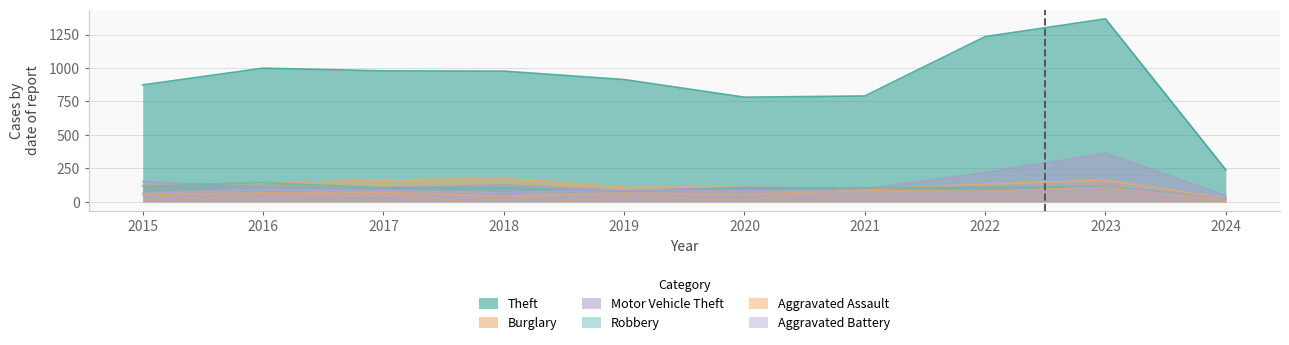

Rank the series at 2017 from lowest to highest value.

Aggravated Assault, Aggravated Battery, Motor Vehicle Theft, Robbery, Burglary, Theft